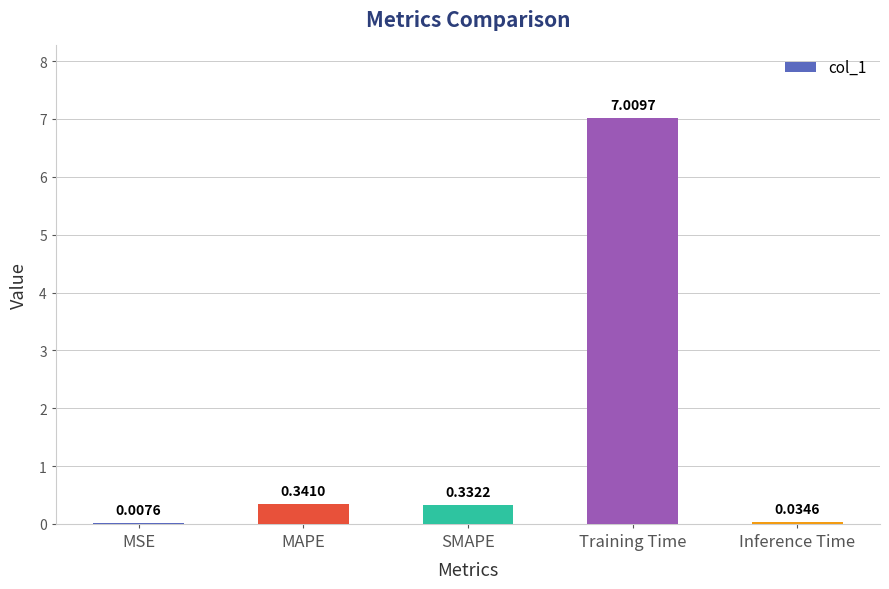

What is the sum of the values at Training Time and MSE?

7.0